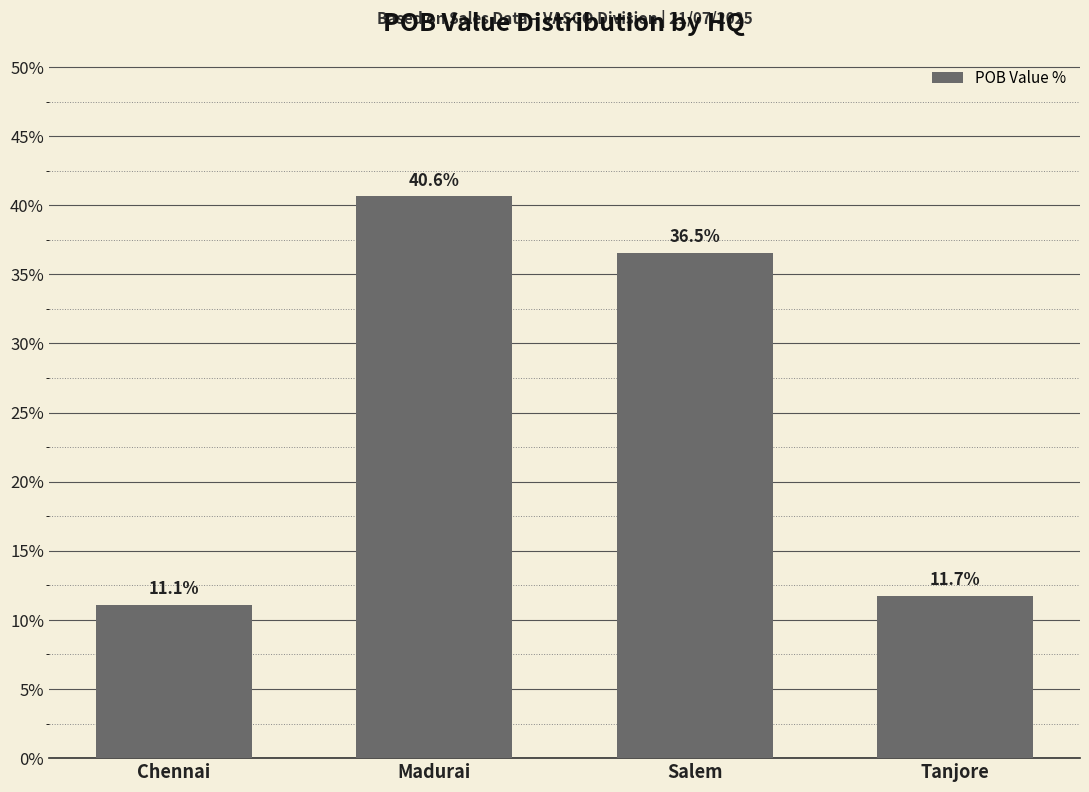

What is the value of the 3rd bar from the left?

36.5